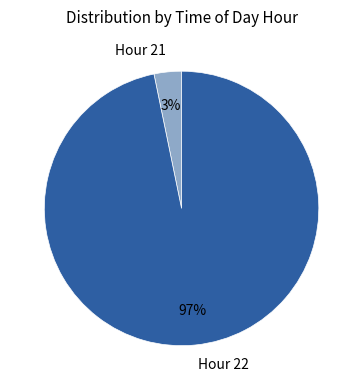

What percentage is the Hour 21 slice, to the nearest percent?

3%